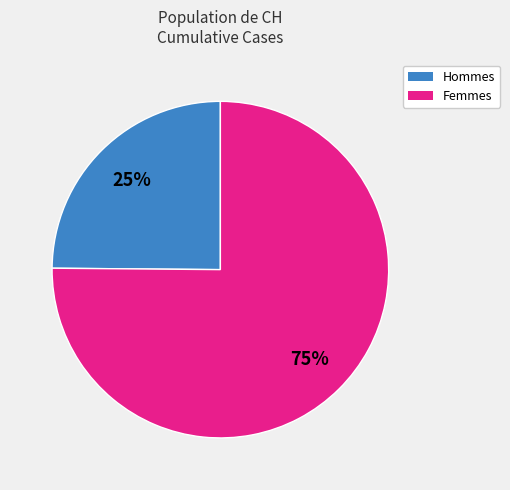

To the nearest percent, what is the average slice percentage?

50%